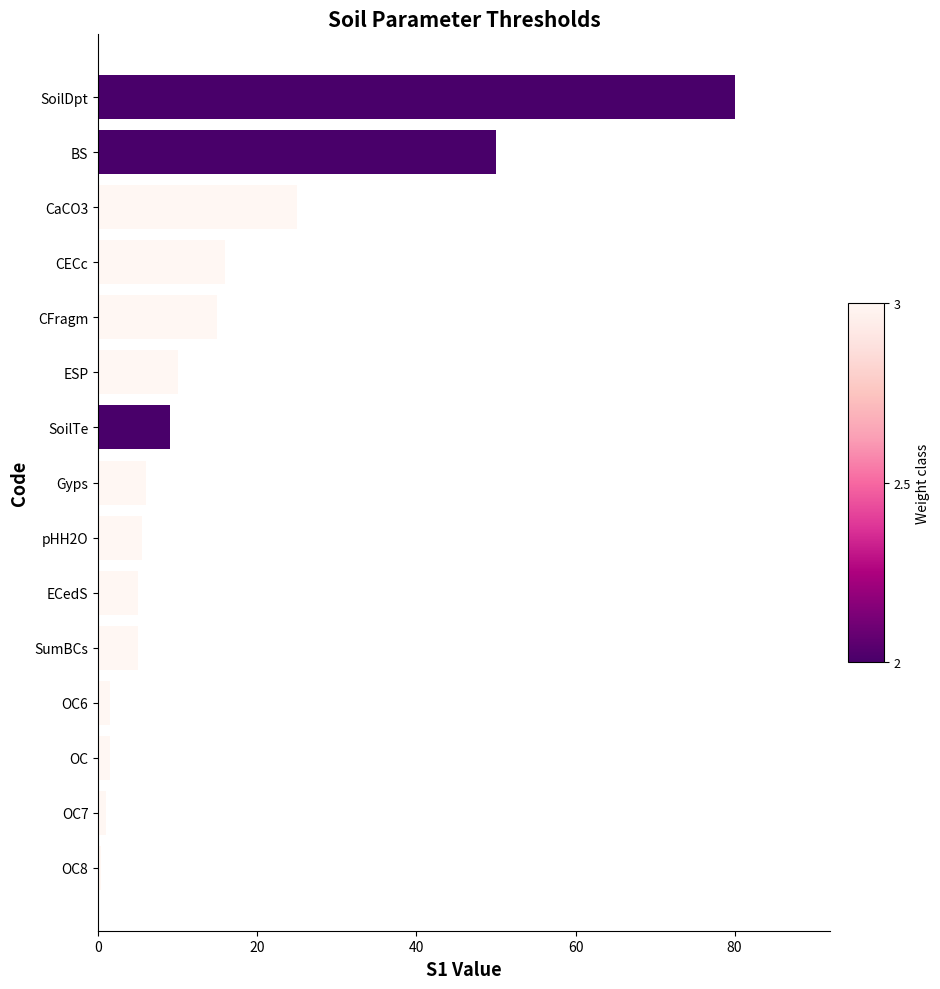

Approximately how many times larger is the value at CFragm compared to CaCO3?

0.6